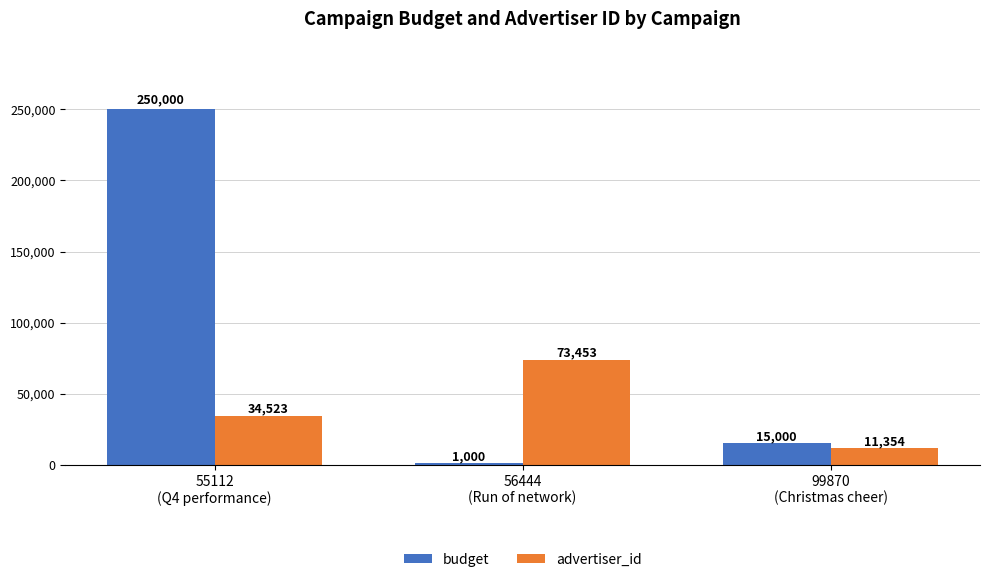

What is the smallest value displayed?

1000